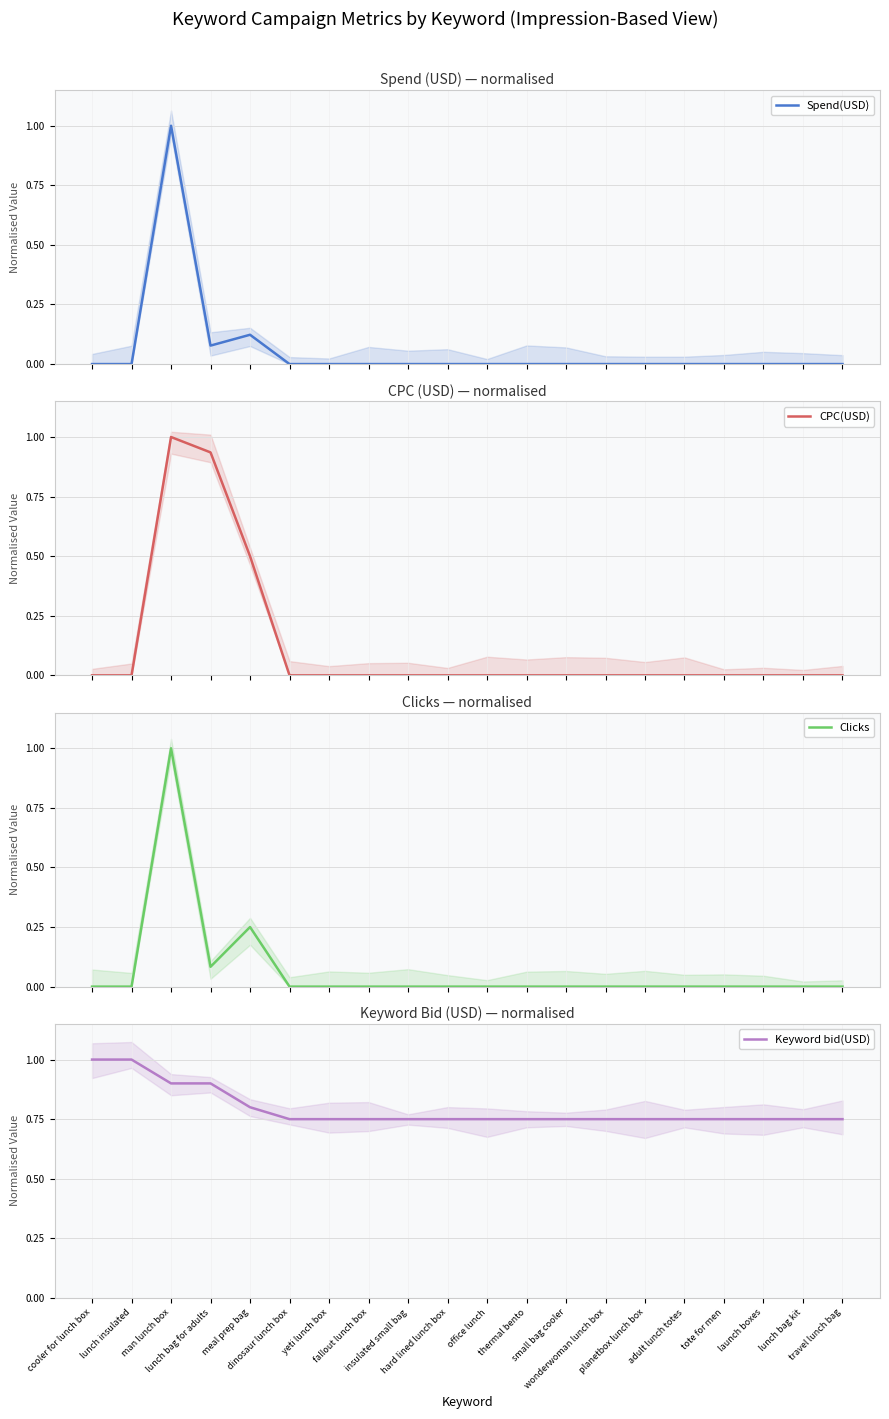

What is the greatest value displayed?

1.0